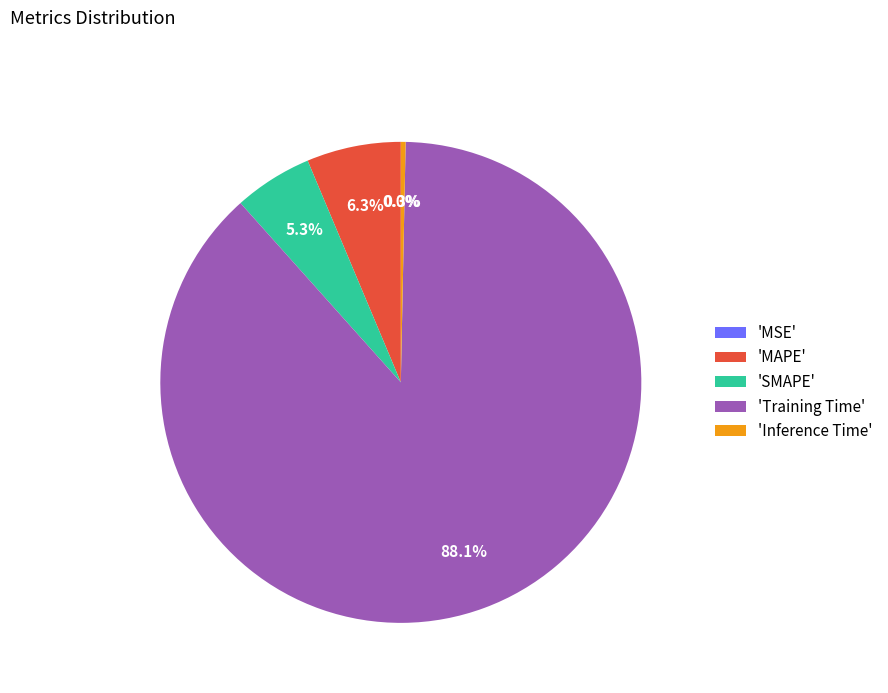

The Training Time slice represents 88% of the pie. True or false?

True